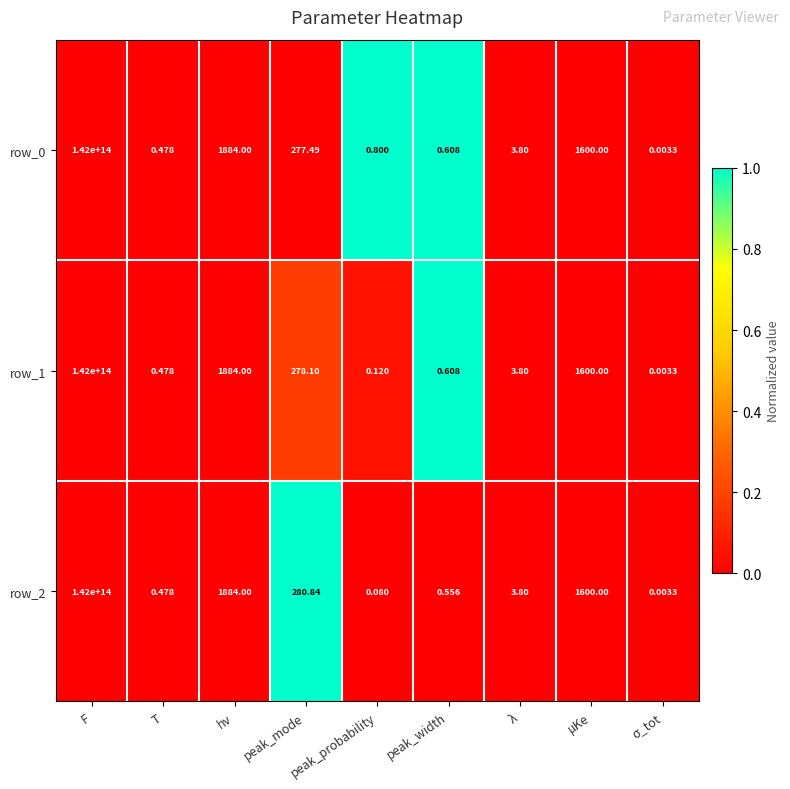

At which label is row_1 closest to 71000000000000?

hν